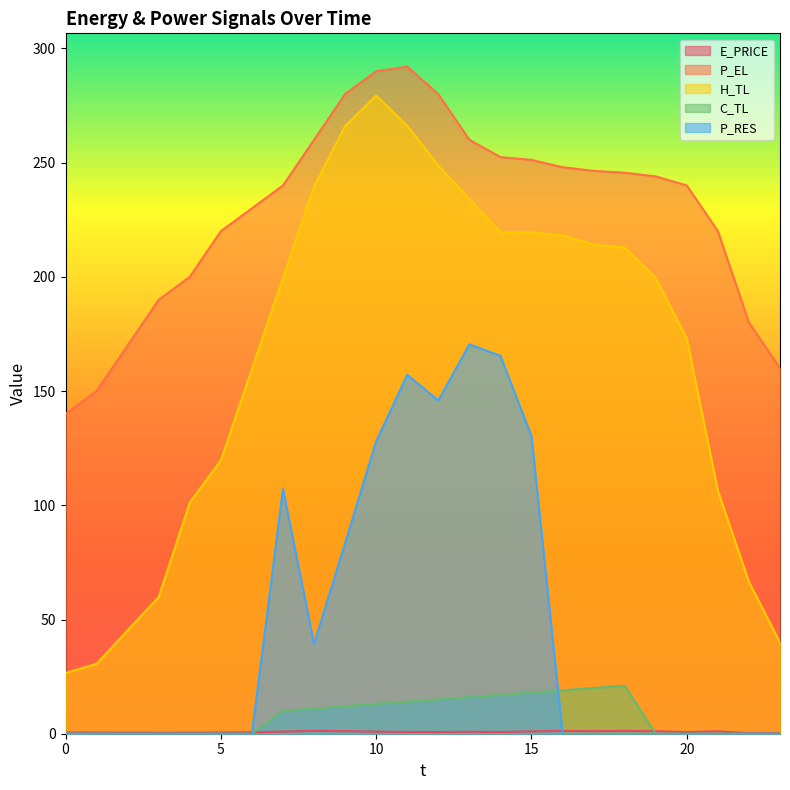

Which category has the highest value in the P_RES series?

13